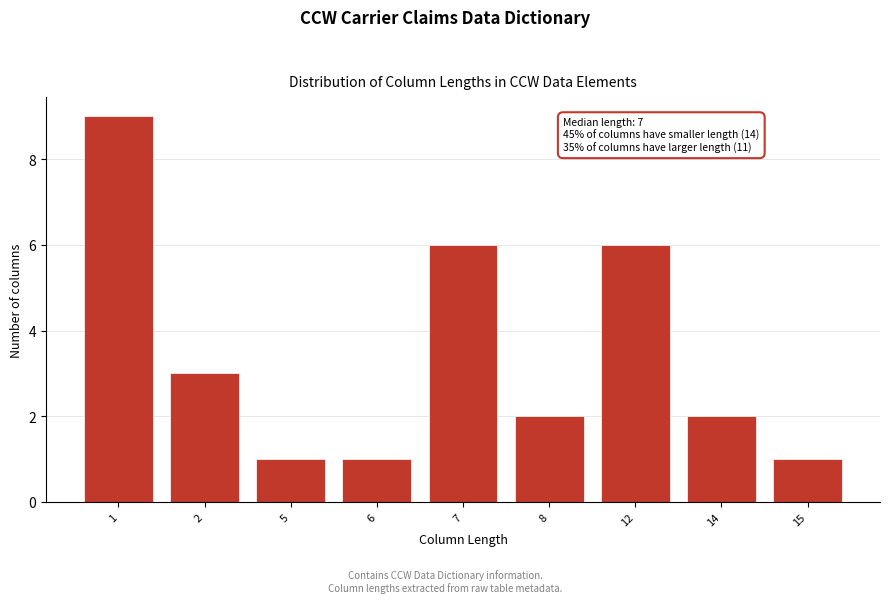

Reading left to right, extract all data points from this chart.

9	3	1	1	6	2	6	2	1